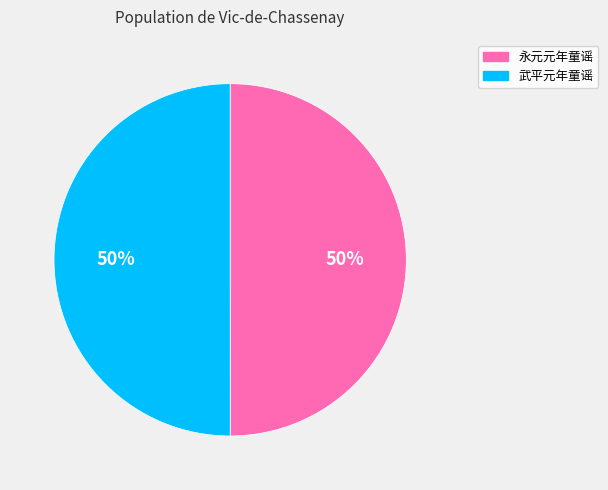

What percentage is the 武平元年童谣 slice, to the nearest percent?

50%